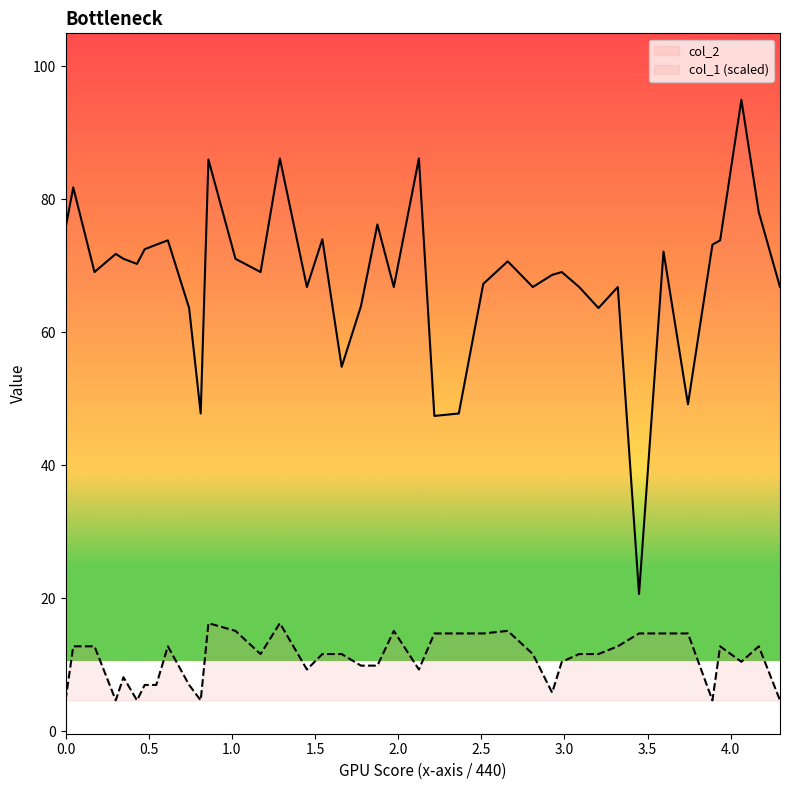

True or false: col_1 and col_2 intersect in this chart.

False